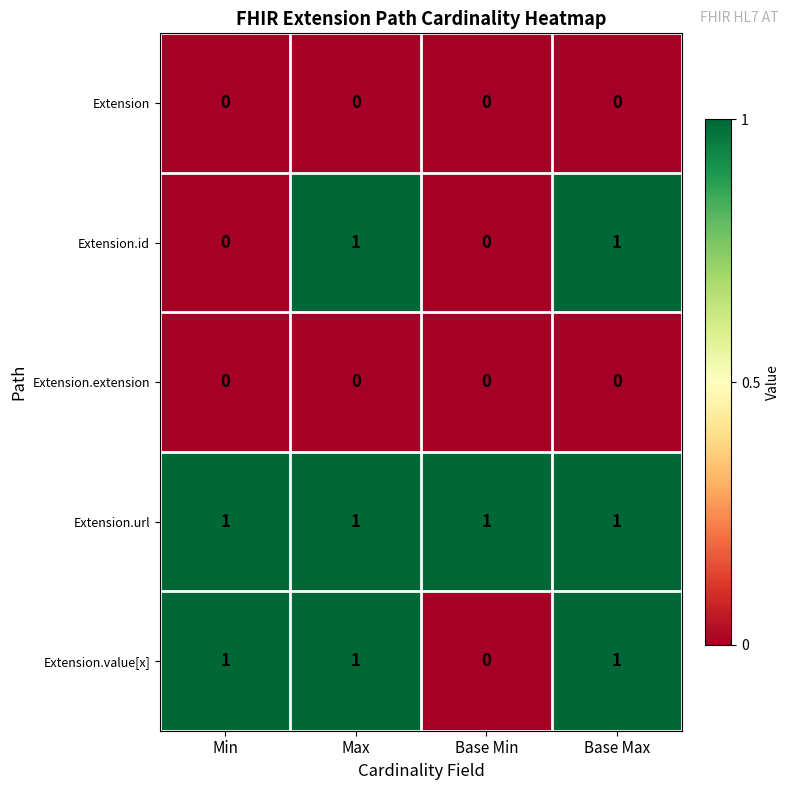

Reading left to right, transcribe all the data shown in this chart.

Extension: 0	0	0	0
Extension.id: 0	1	0	1
Extension.extension: 0	0	0	0
Extension.url: 1	1	1	1
Extension.value[x]: 1	1	0	1